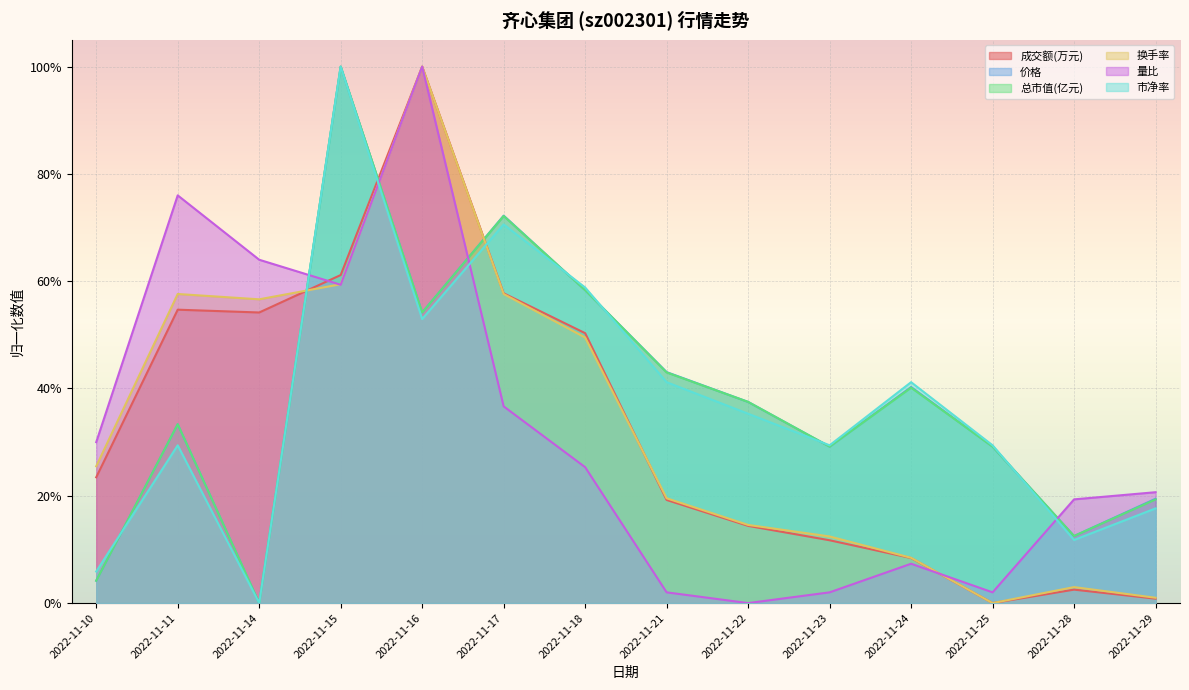

True or false: 总市值(亿元) and 量比 intersect in this chart.

True